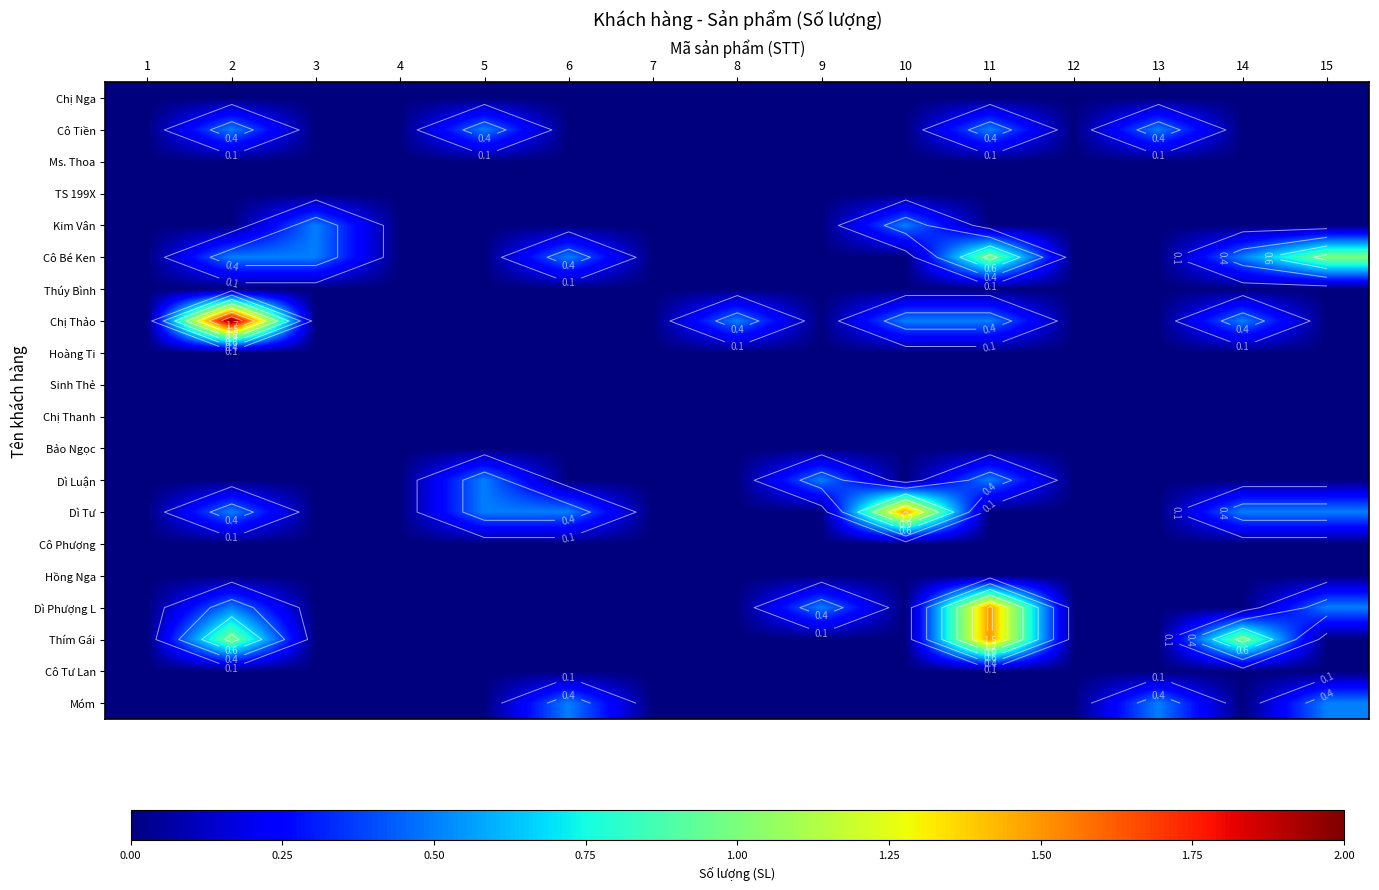

At which category is the sum across all series the highest?

11